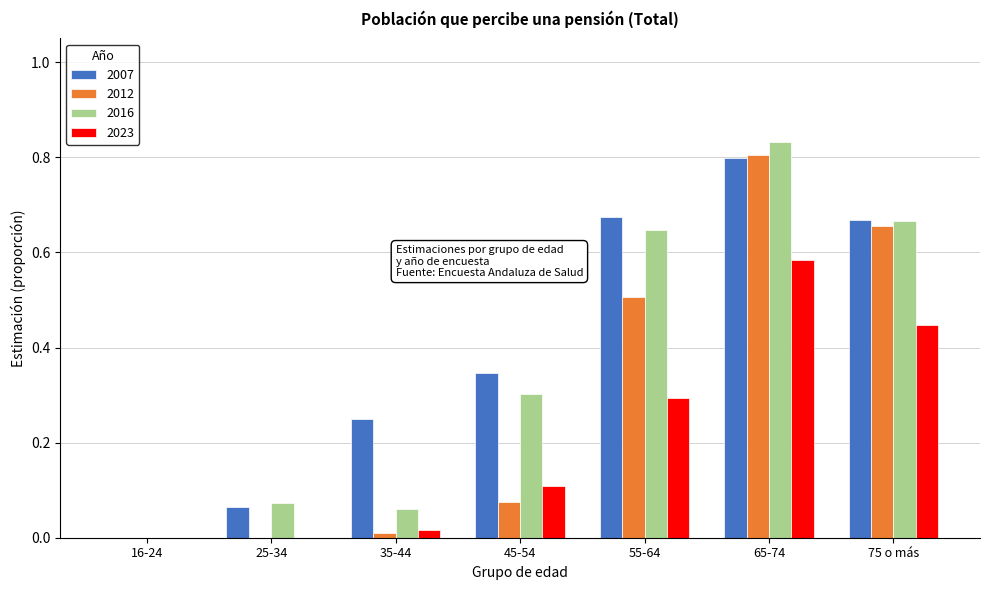

True or false: 2007 has a value of 0.1 at 25-34.

True